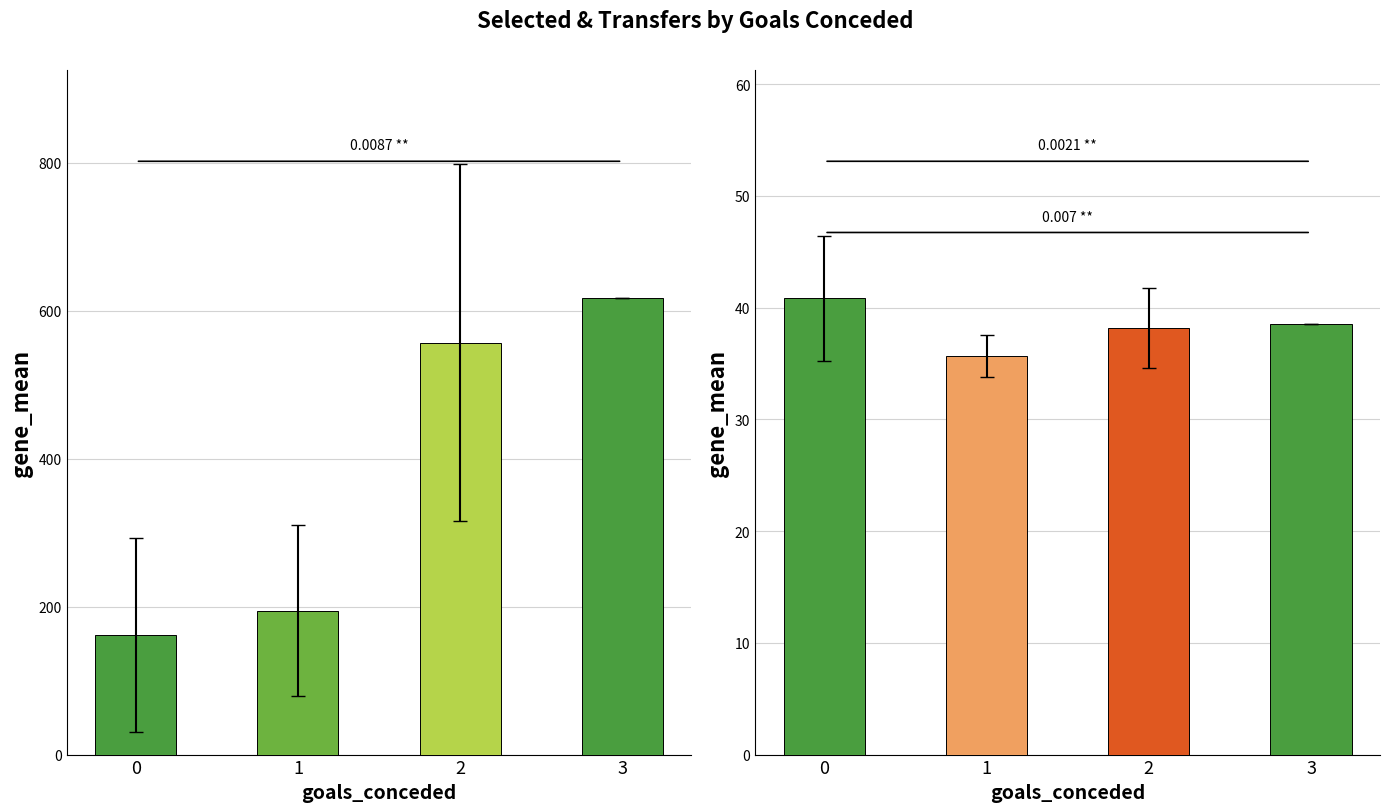

Reading right to left, extract all data points from this chart.

transfers_in: 3=617.0	2=557.0	1=194.5	0=161.5
selected (÷100): 3=38.5	2=38.2	1=35.7	0=40.8